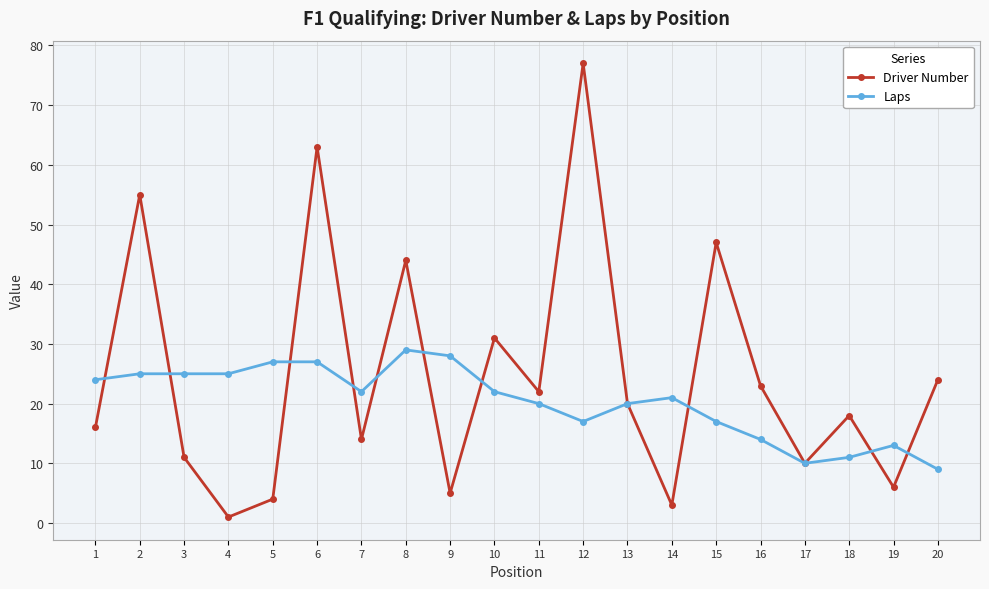

Between which two adjacent categories do Laps and Driver Number first intersect?

1 and 2